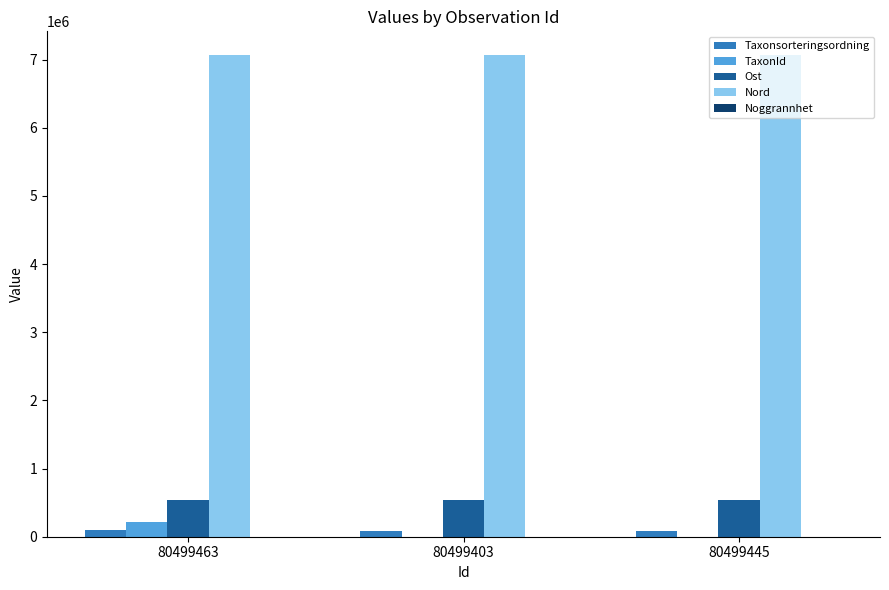

What is the highest value of the Nord series?

7061793